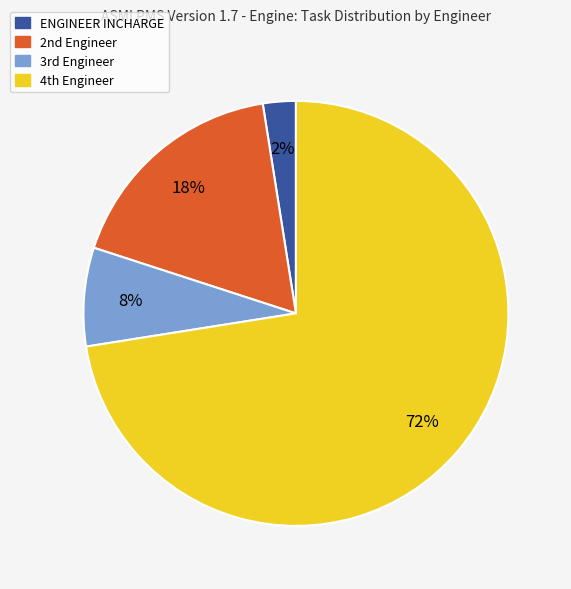

Which category has the smallest portion of the pie?

ENGINEER INCHARGE